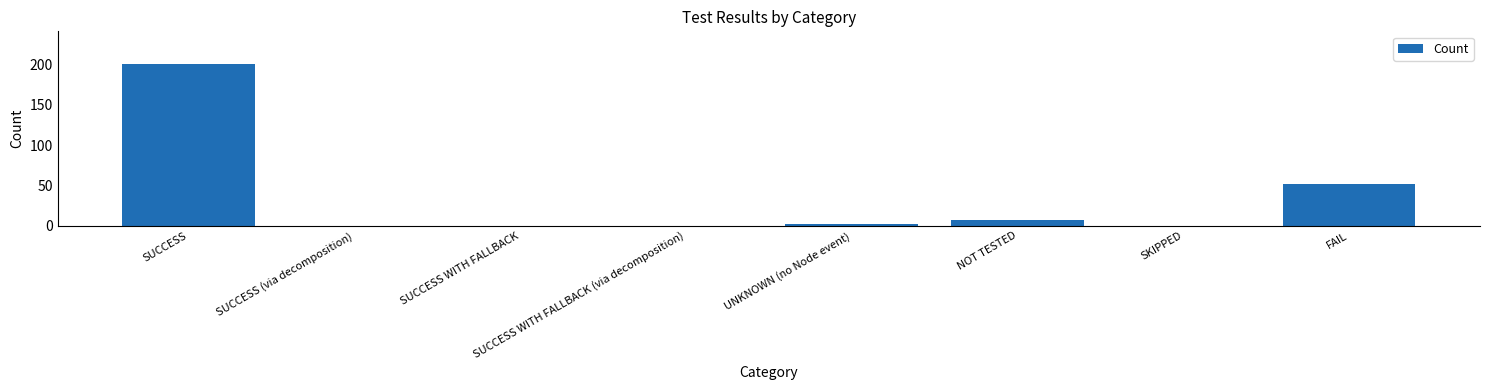

Which category has the highest value across all series?

SUCCESS